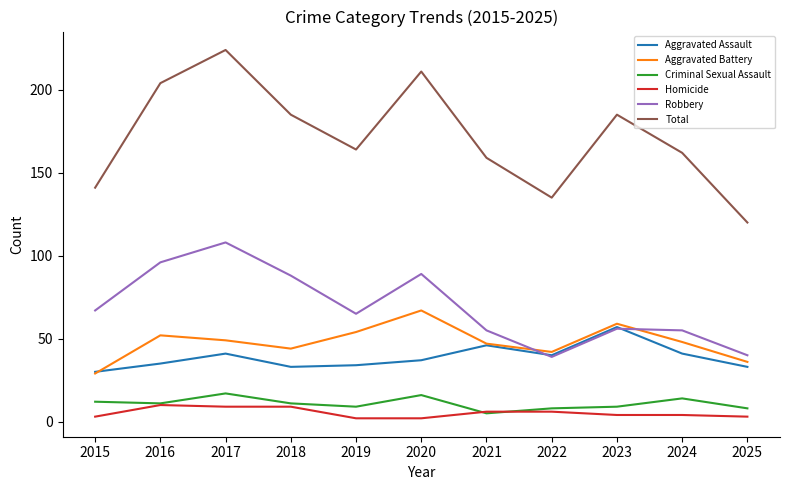

True or false: Homicide and Aggravated Assault intersect in this chart.

False